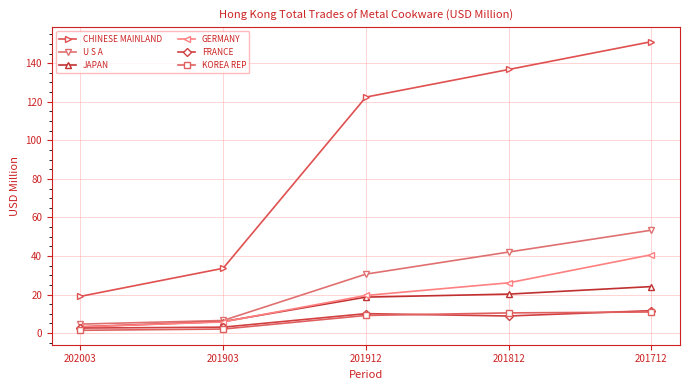

What position from the left is 202003?

1